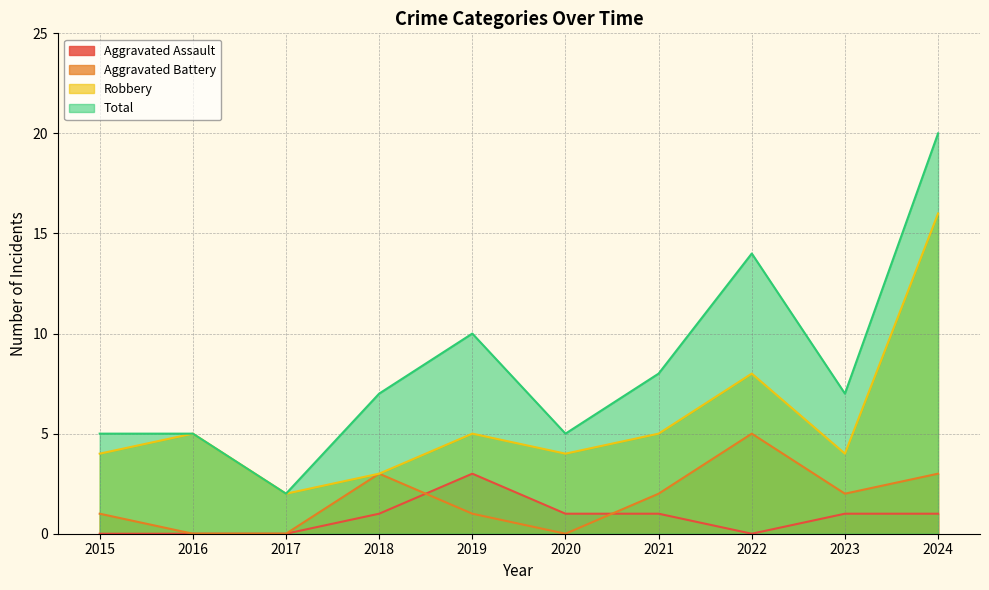

What is the value of the Aggravated Battery point at the 1st from the left?

1